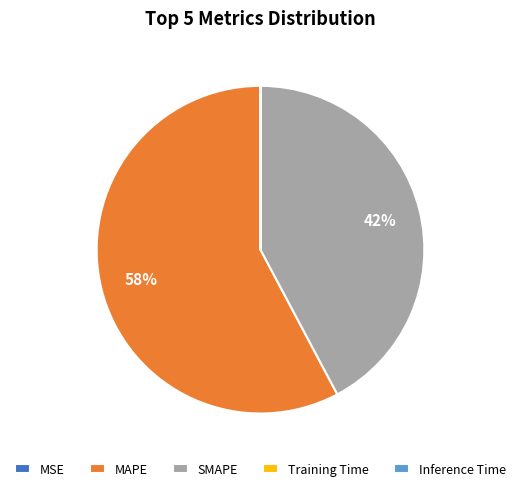

To the nearest percent, what percentage of the pie is SMAPE?

42%